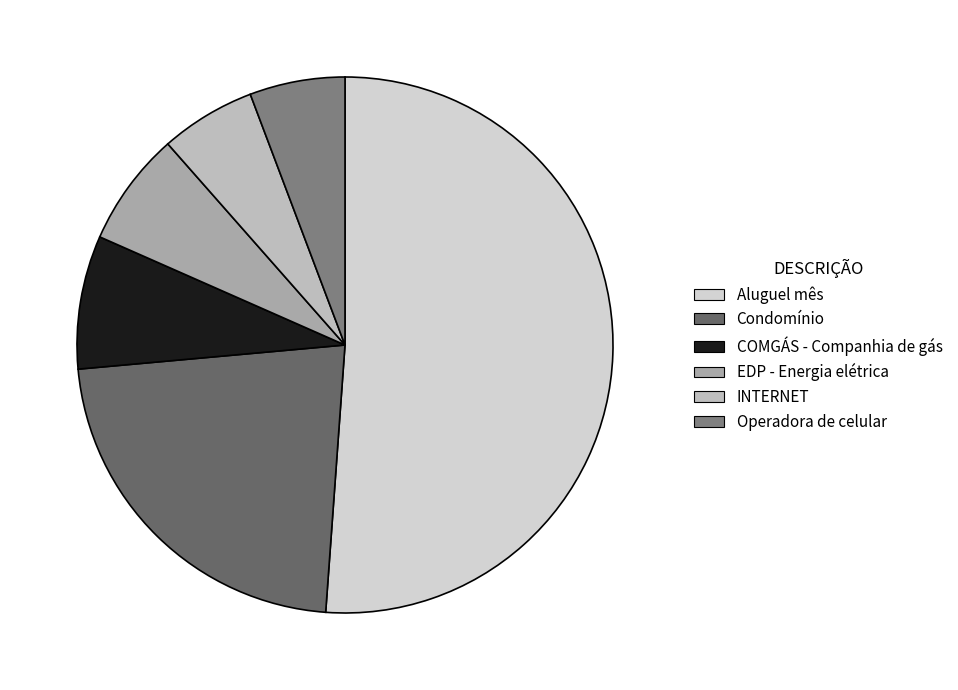

Rank the categories by value from highest to lowest.

Aluguel mês, Condomínio, COMGÁS - Companhia de gás, EDP - Energia elétrica, INTERNET, Operadora de celular